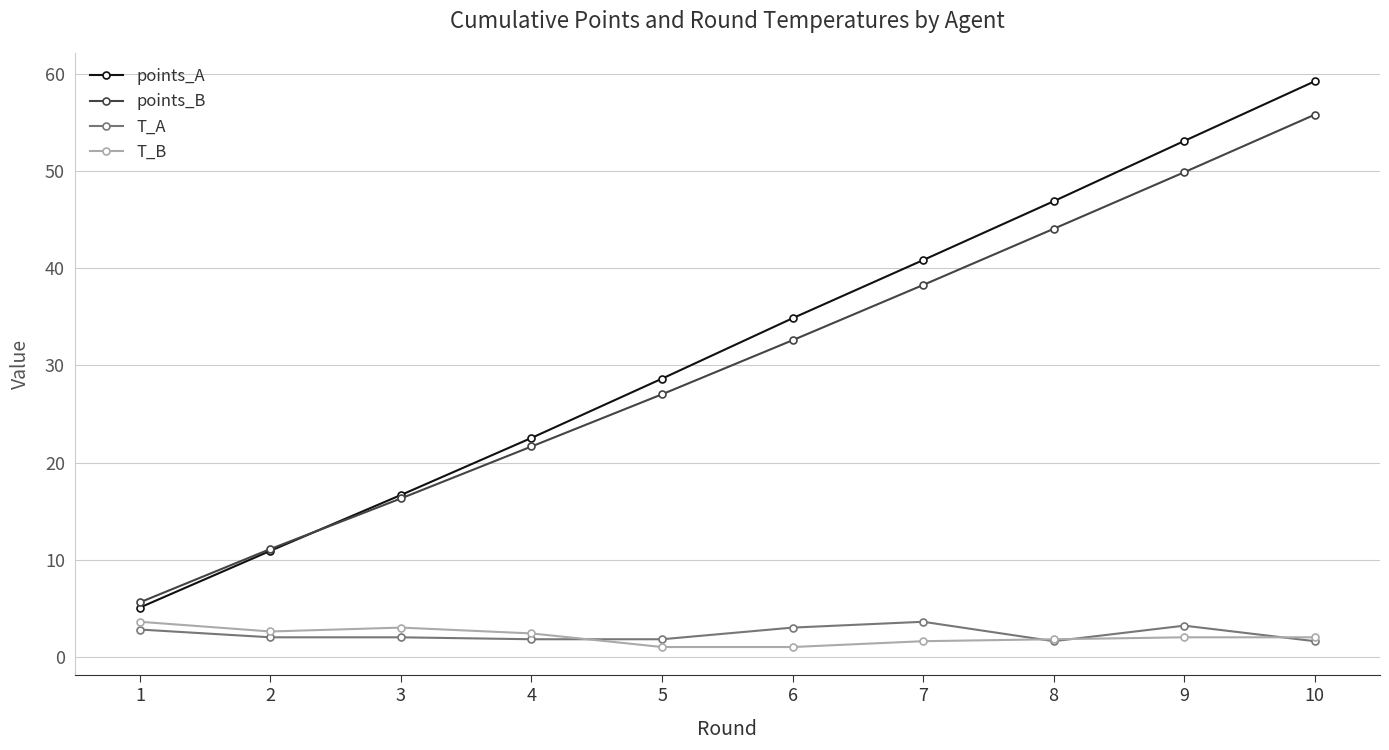

Count the number of categories in the chart.

10